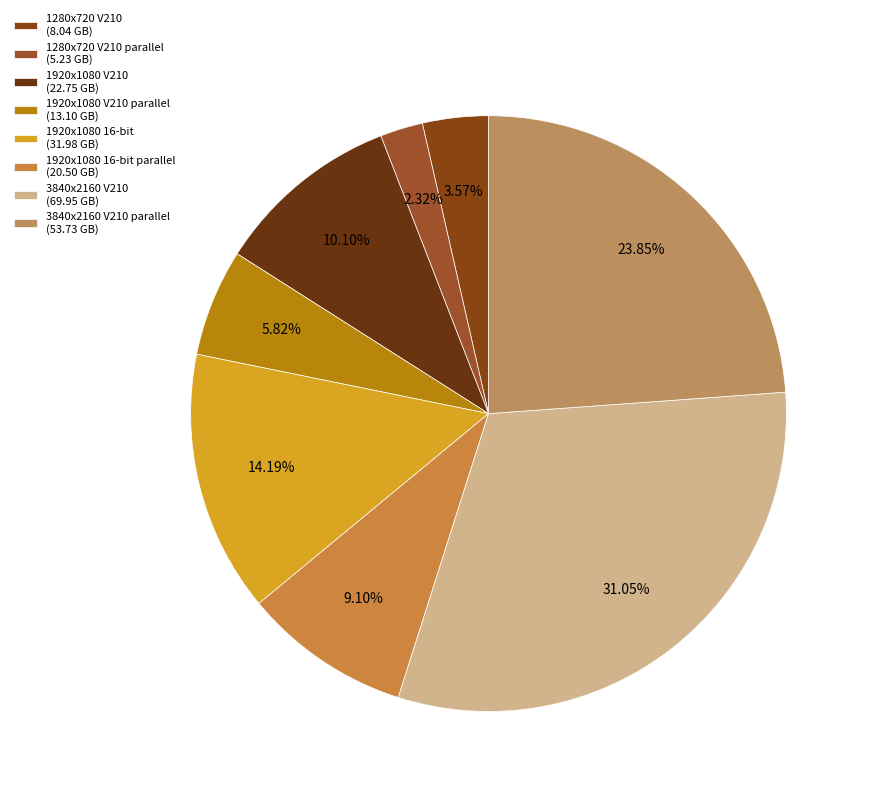

How many segments does this pie chart have?

8